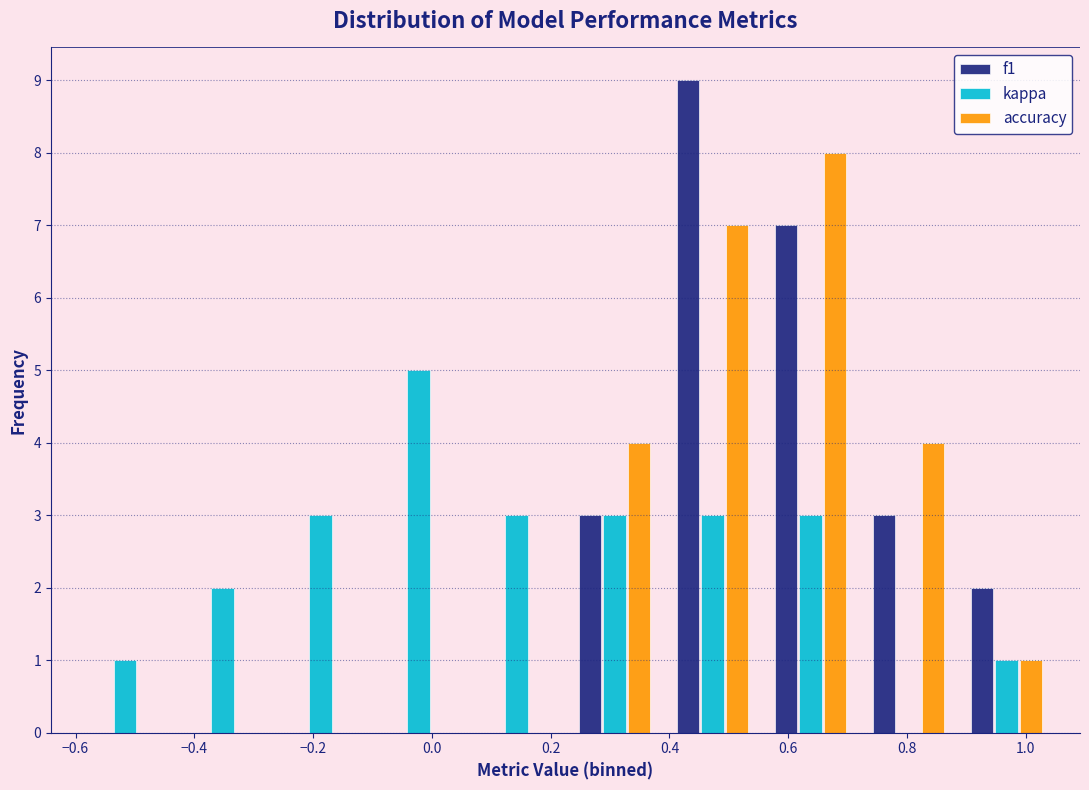

What is the height of the kappa bar covering -0.270 to -0.105 on the x-axis? Neither the bar edges nor the heights are printed on the chart, so give them approximately, as read against the axes.

3